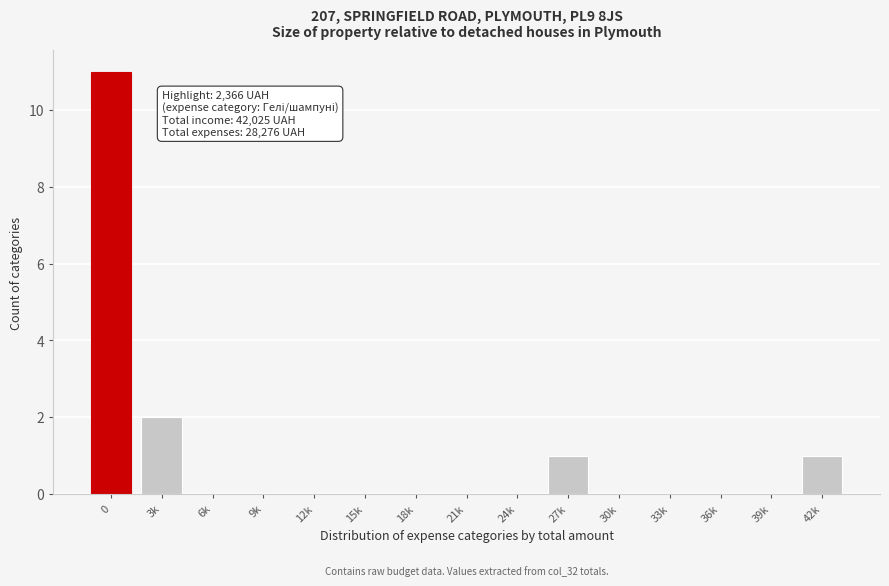

Reading right to left, transcribe all the data shown in this chart.

42k=1	39k=0	36k=0	33k=0	30k=0	27k=1	24k=0	21k=0	18k=0	15k=0	12k=0	9k=0	6k=0	3k=2	0=11